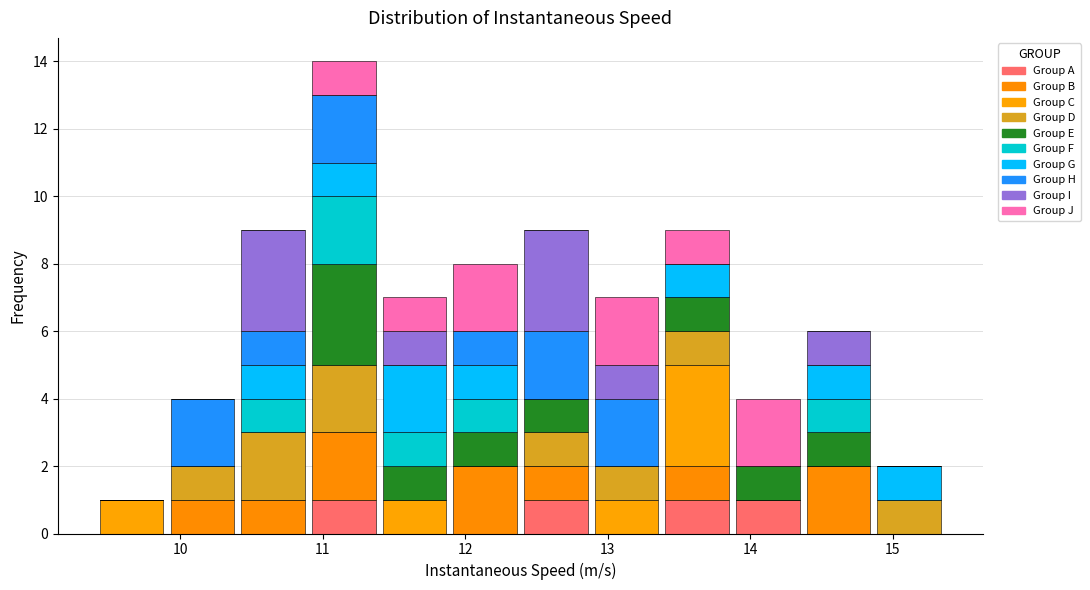

Which range on the x-axis has the tallest stacked bar (by total height)?

10.9 to 11.4